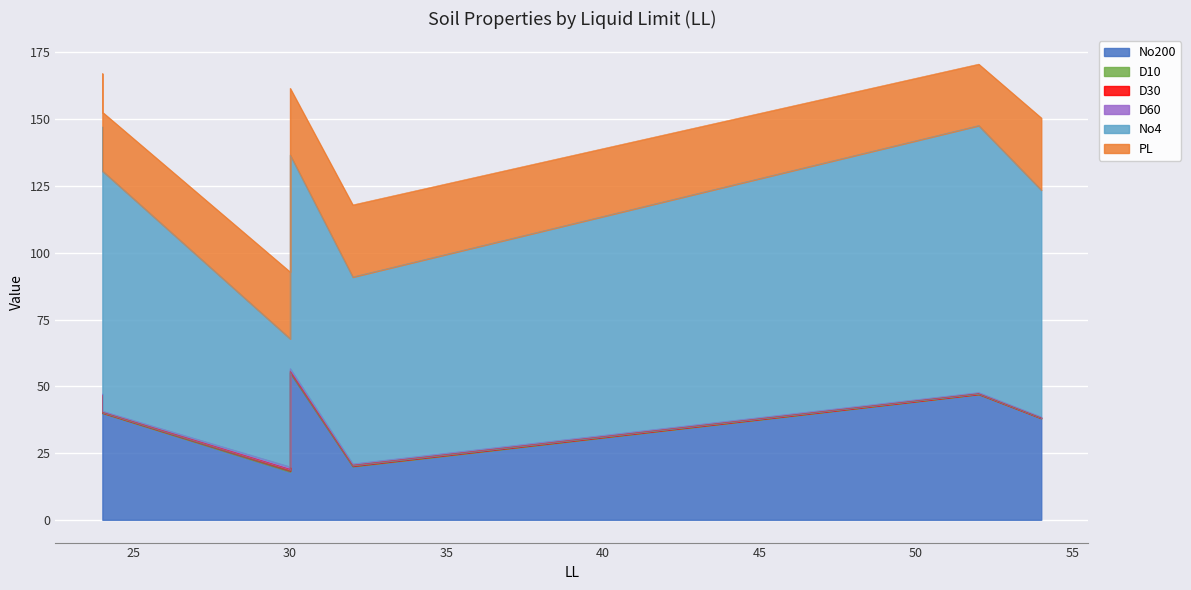

True or false: No200 and D10 cross at least once.

False